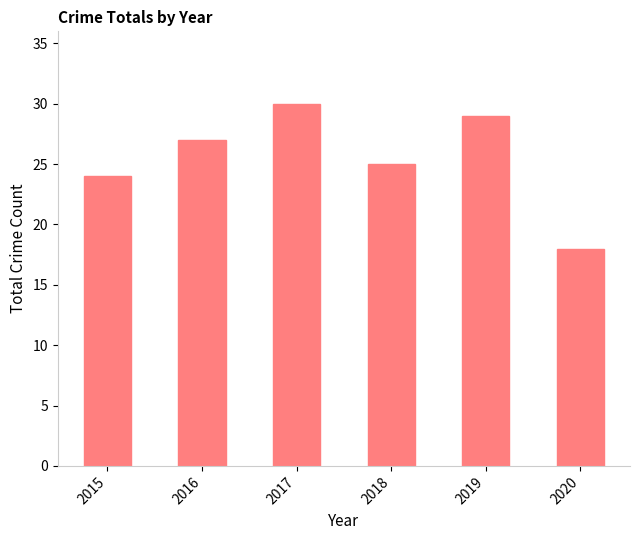

What is the value of the 4th bar from the left?

25